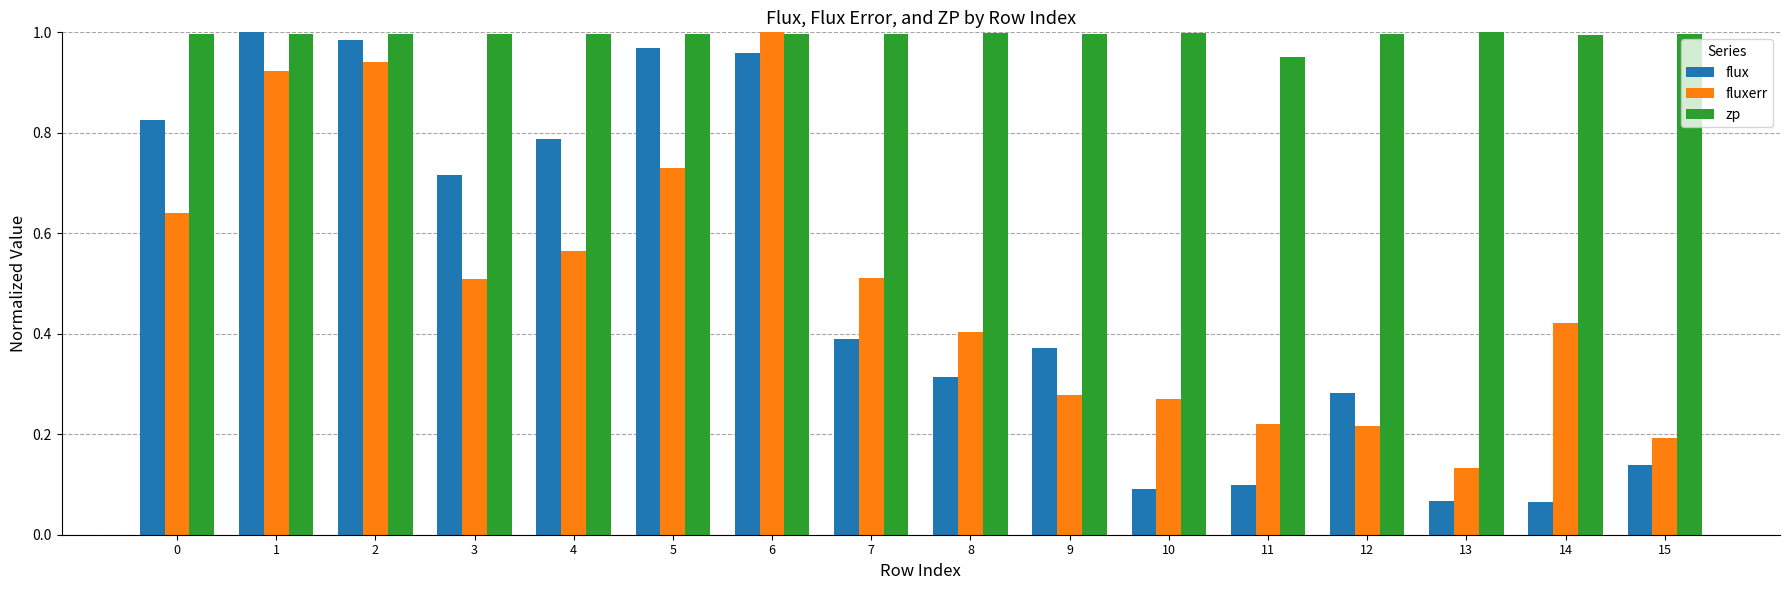

What is the sum of all flux values?

8.1